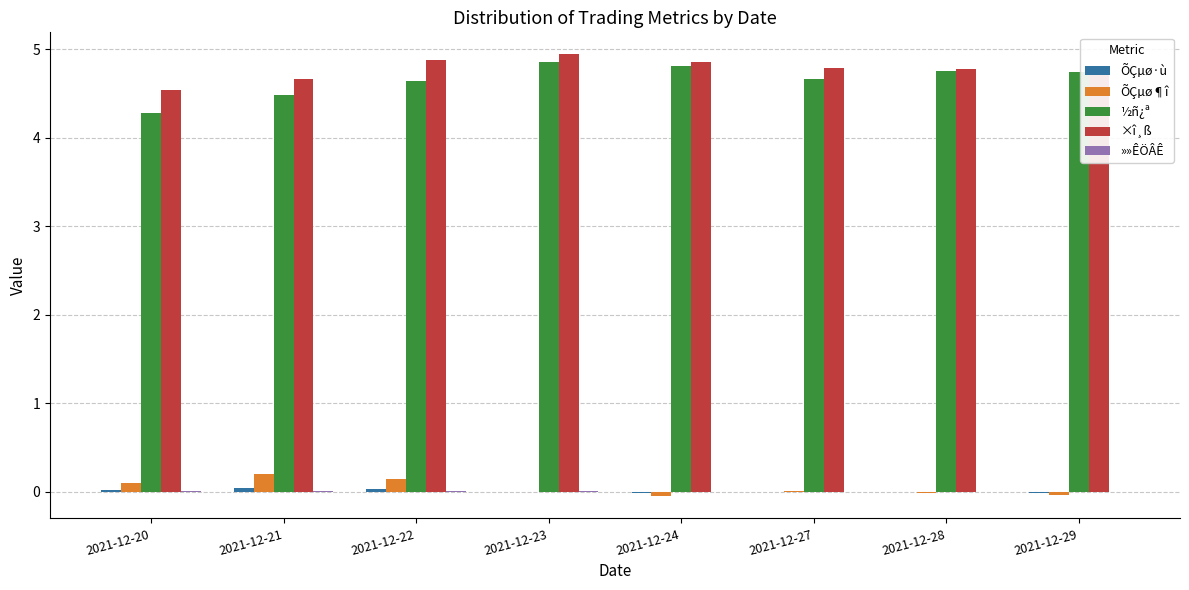

Which series has the largest range (max minus min)?

½ñ¿ª